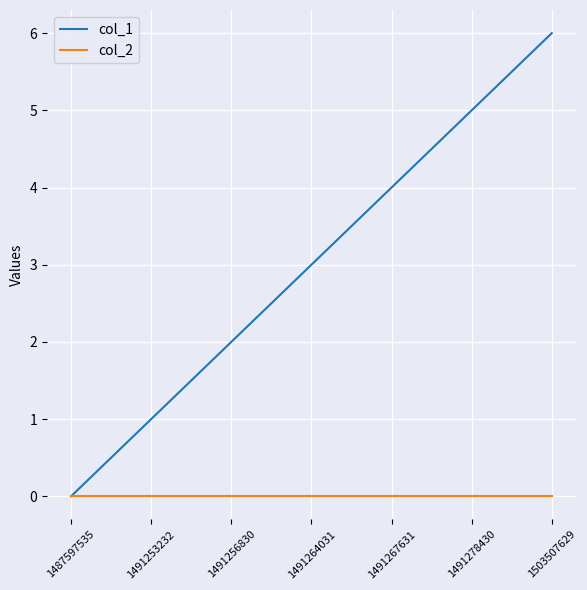

Which series has the largest total across all categories?

col_1